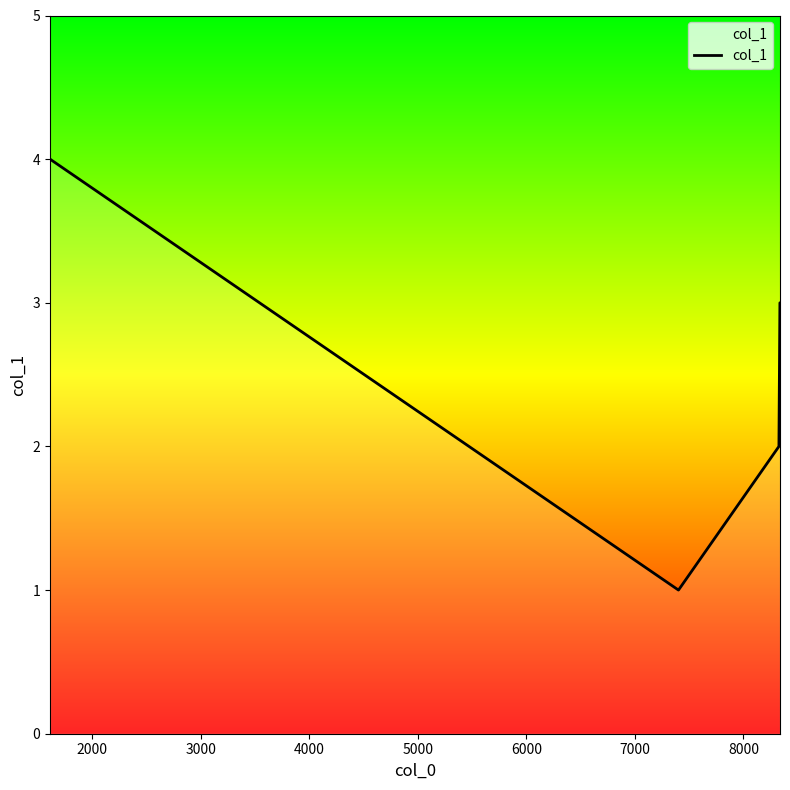

How many interior local valleys (lower than both neighbors) does the data have?

1